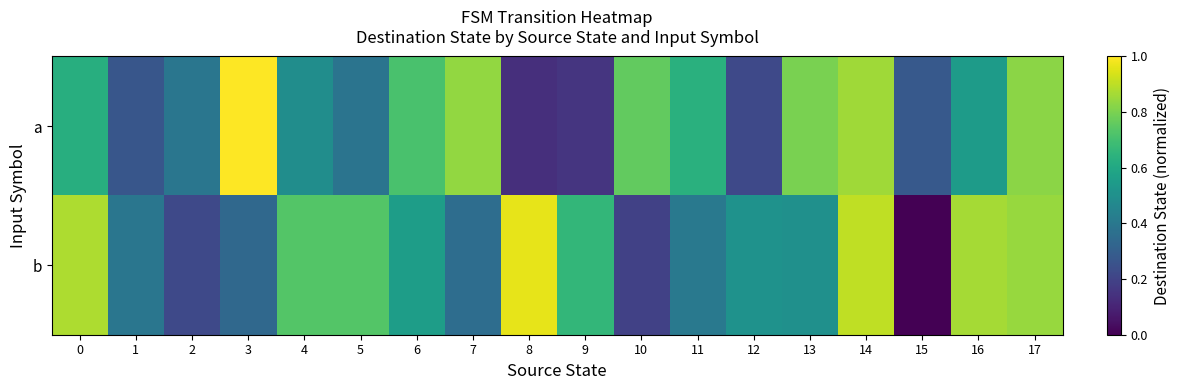

Count the number of categories in the chart.

18